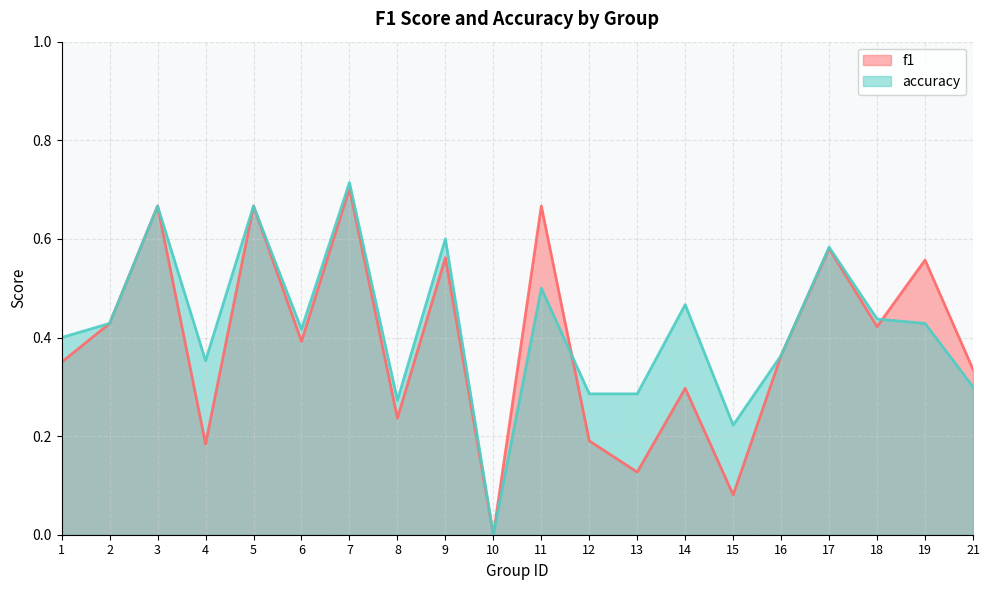

The value of f1 at 18 is 0.4. True or false?

True